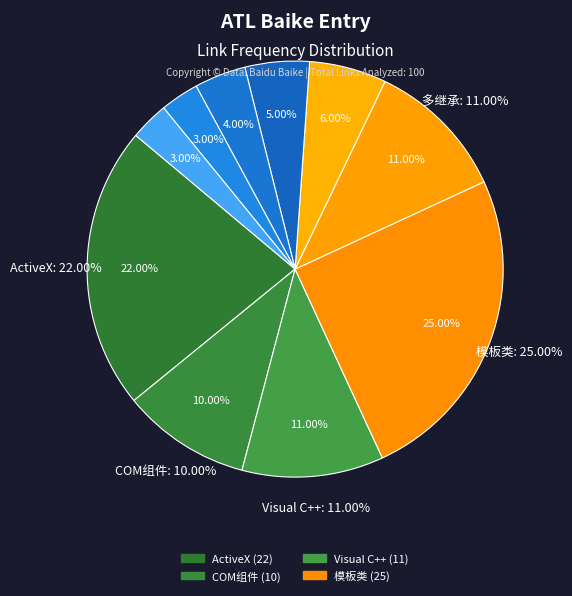

Is the sum of Visual C++ and 开发环境 greater than half?

No